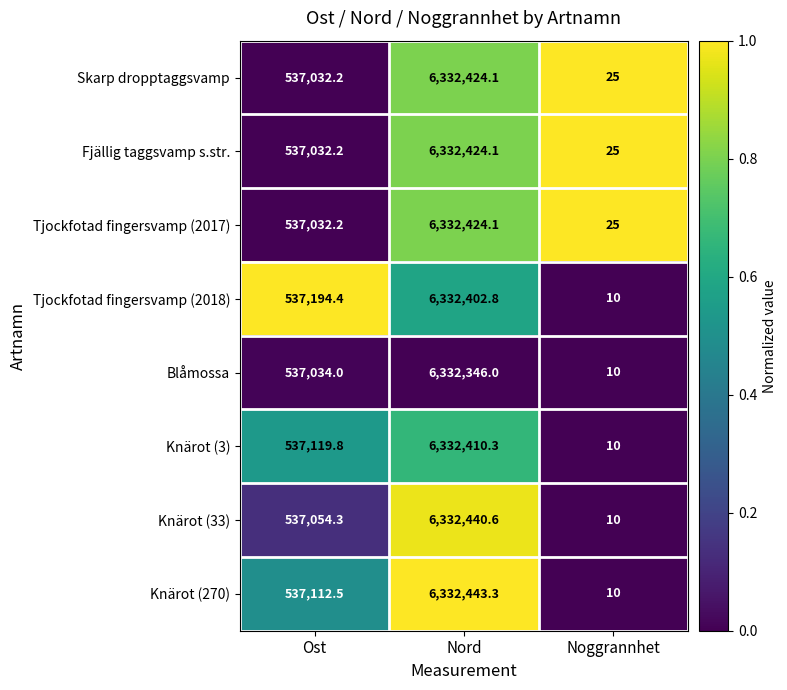

Is it true that Skarp dropptaggsvamp equals 537032.2 at Ost?

True